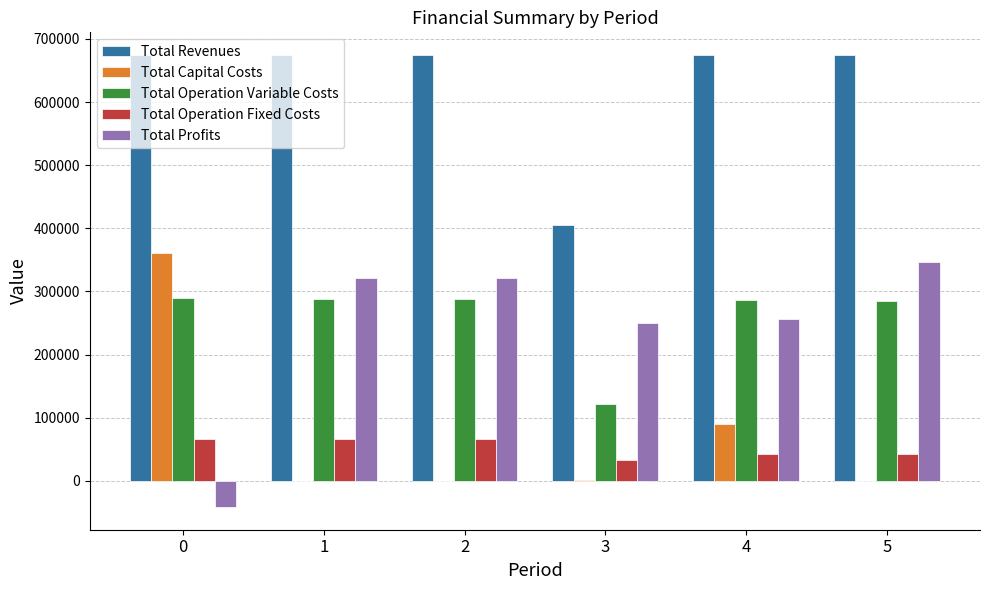

The value of Total Revenues at 5 is 674240.8. True or false?

True